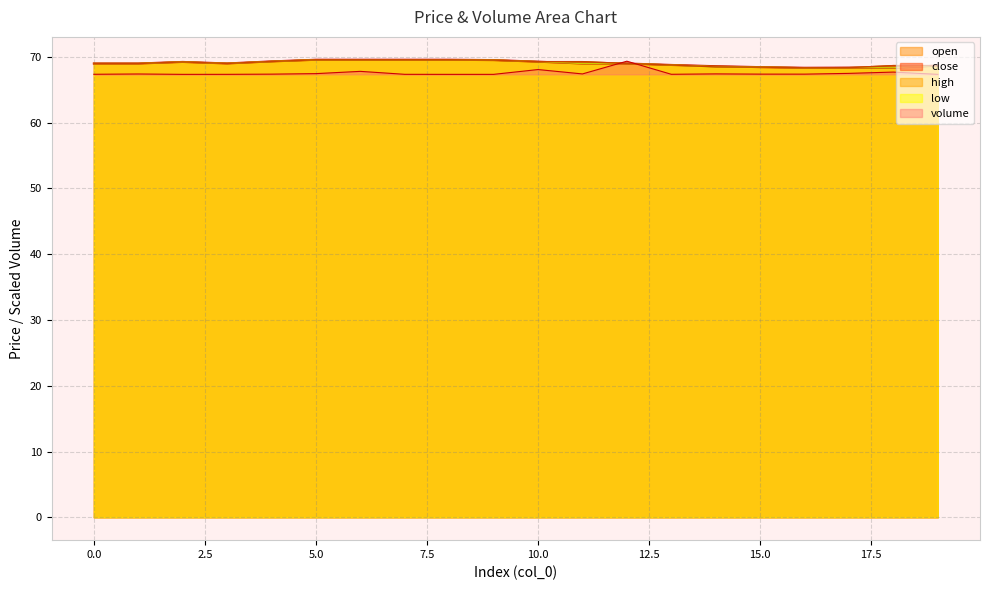

Is it true that open equals 96.7 at 2?

False